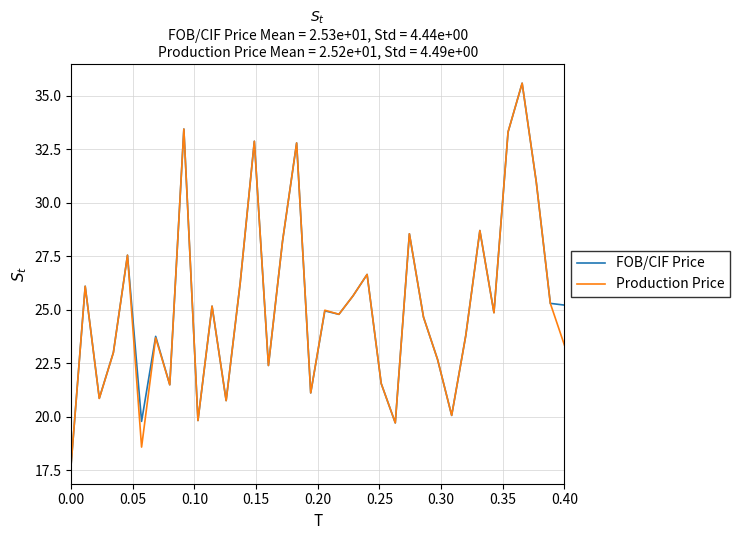

What is the maximum value shown in the chart?

35.6